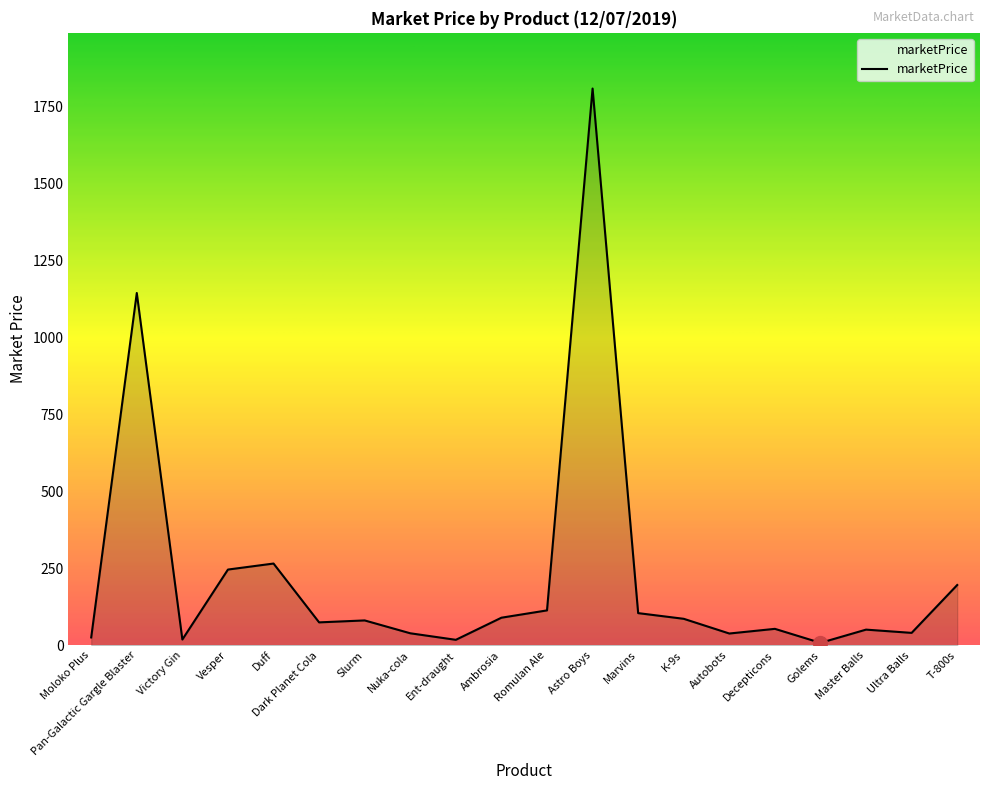

Read the value at Astro Boys.

1809.8